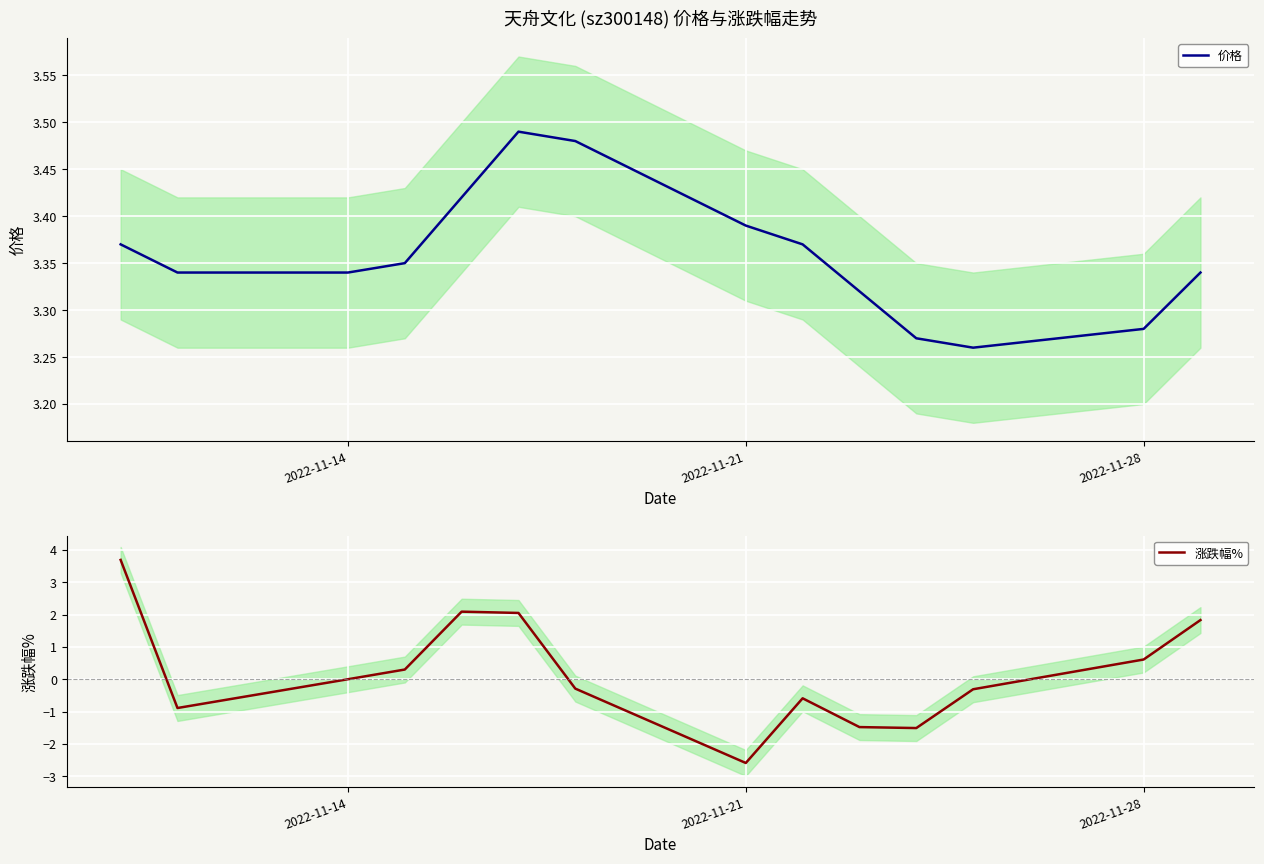

Is it true that 价格 equals 5.8 at 2022-11-21?

False